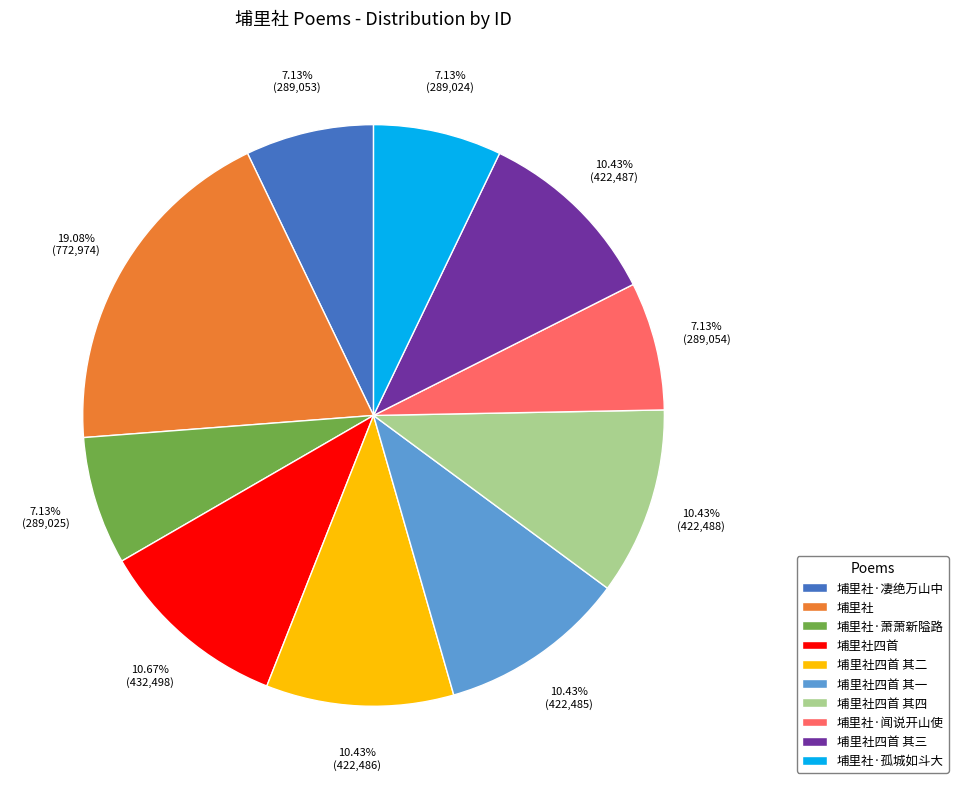

Which category has the biggest portion of the pie?

埔里社